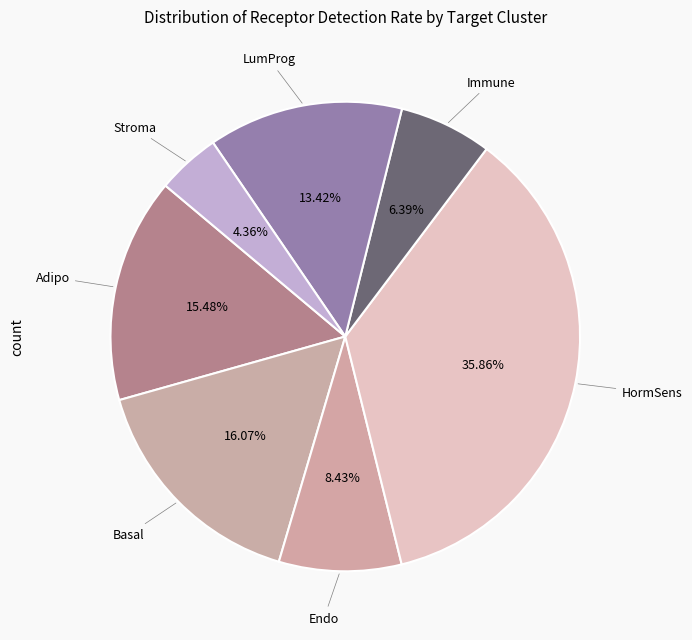

Which slice is the smallest?

Stroma